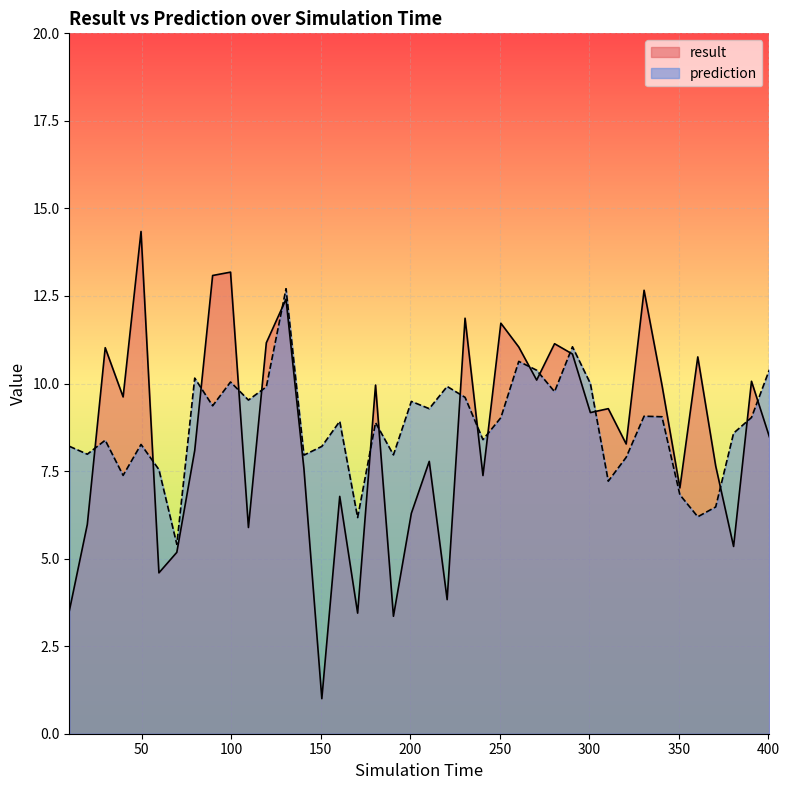

What position from the right is 240.6?

17